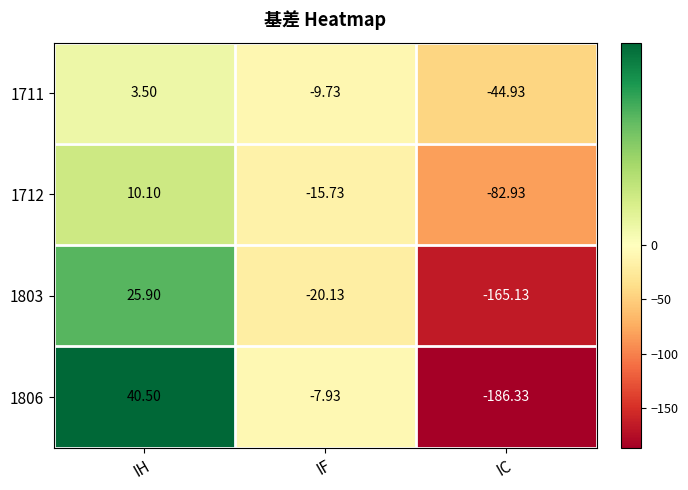

Which series changed the most between IH and IF?

1806